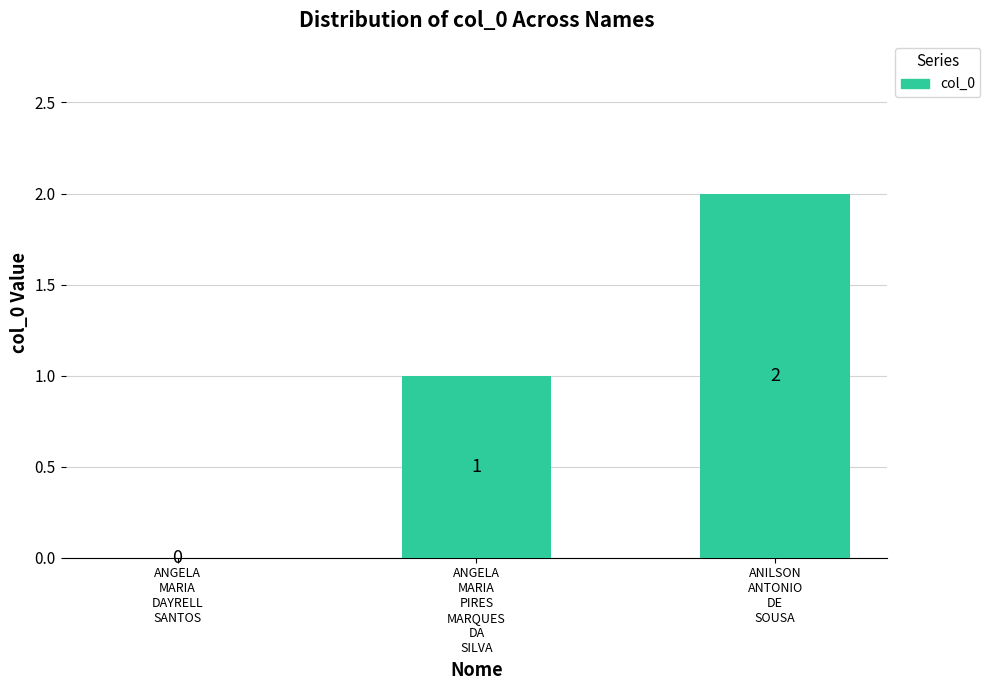

True or false: the data shows 3 at ANILSON
ANTONIO
DE
SOUSA.

False